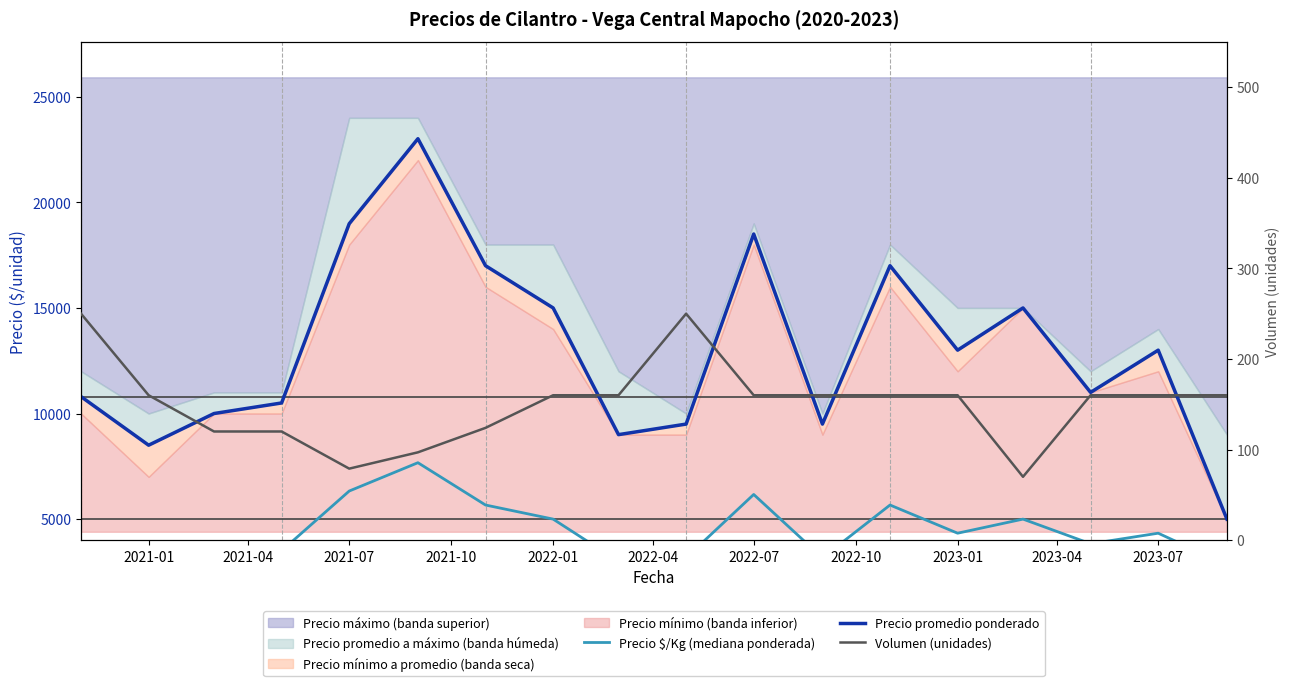

What is the difference between the maximum and minimum values in the Precio promedio ponderado series?

18013